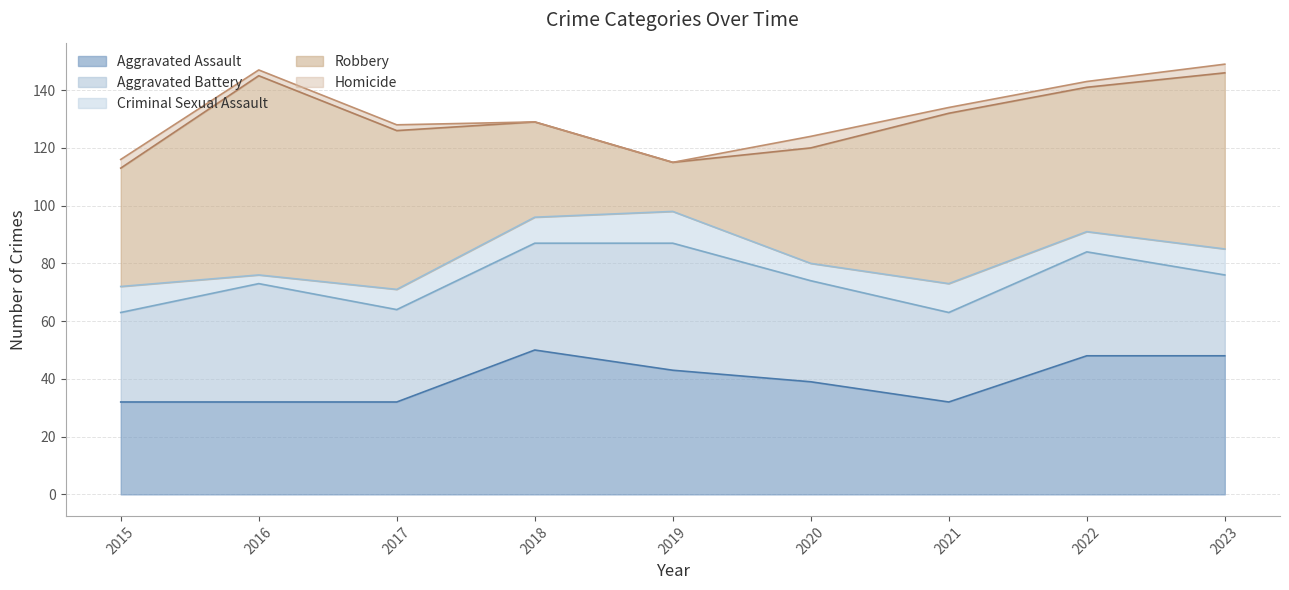

At 2022, list the series in order from smallest to largest.

Homicide, Criminal Sexual Assault, Aggravated Battery, Aggravated Assault, Robbery